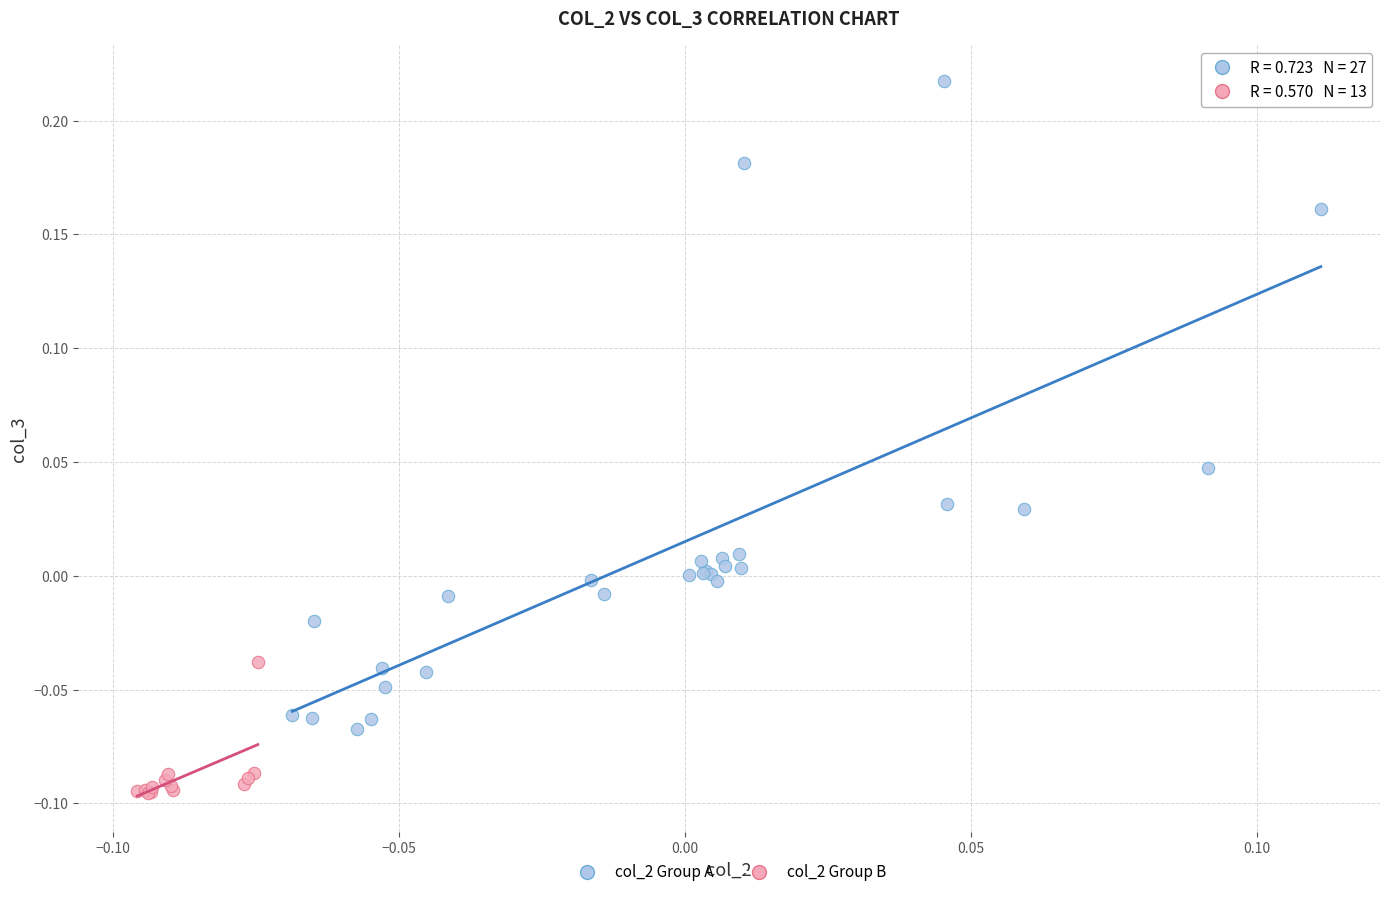

Which series has the widest spread of Y values?

col_2 Group A